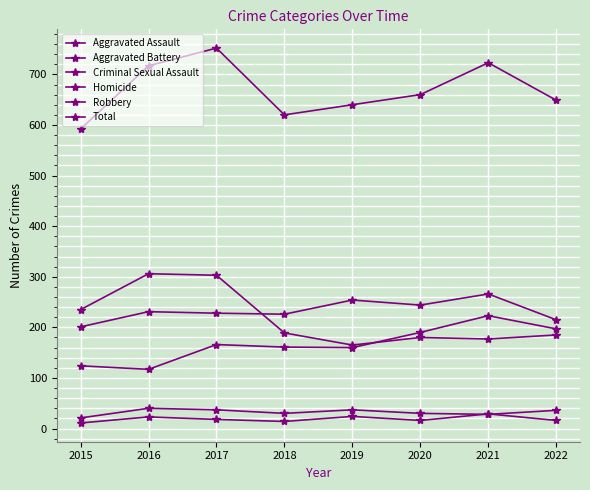

Count the number of categories in the chart.

8